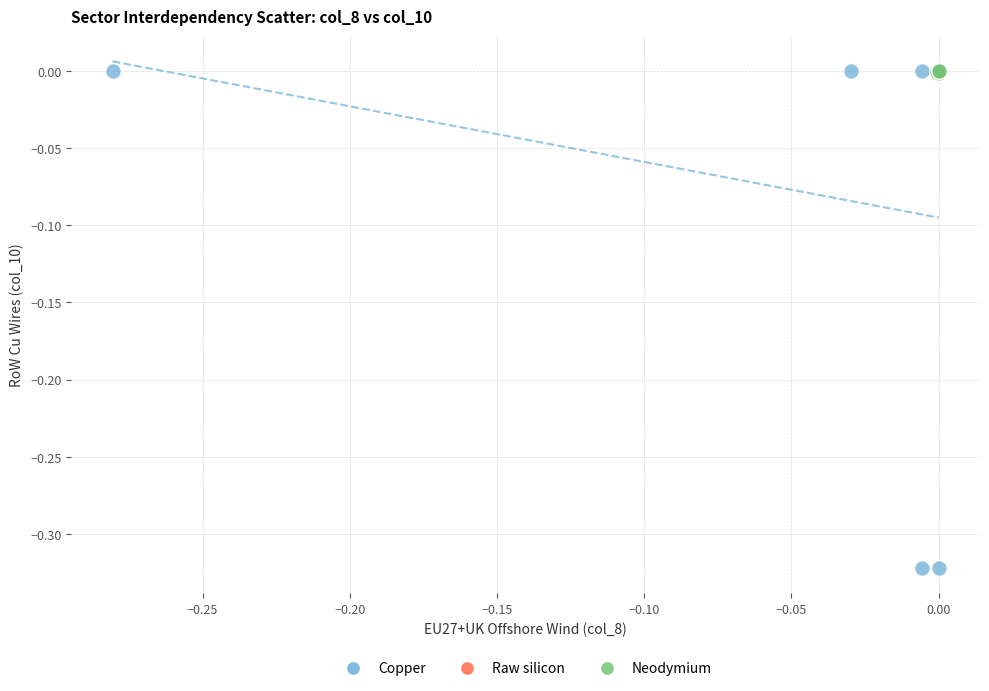

Which series reaches the minimum Y coordinate?

Copper